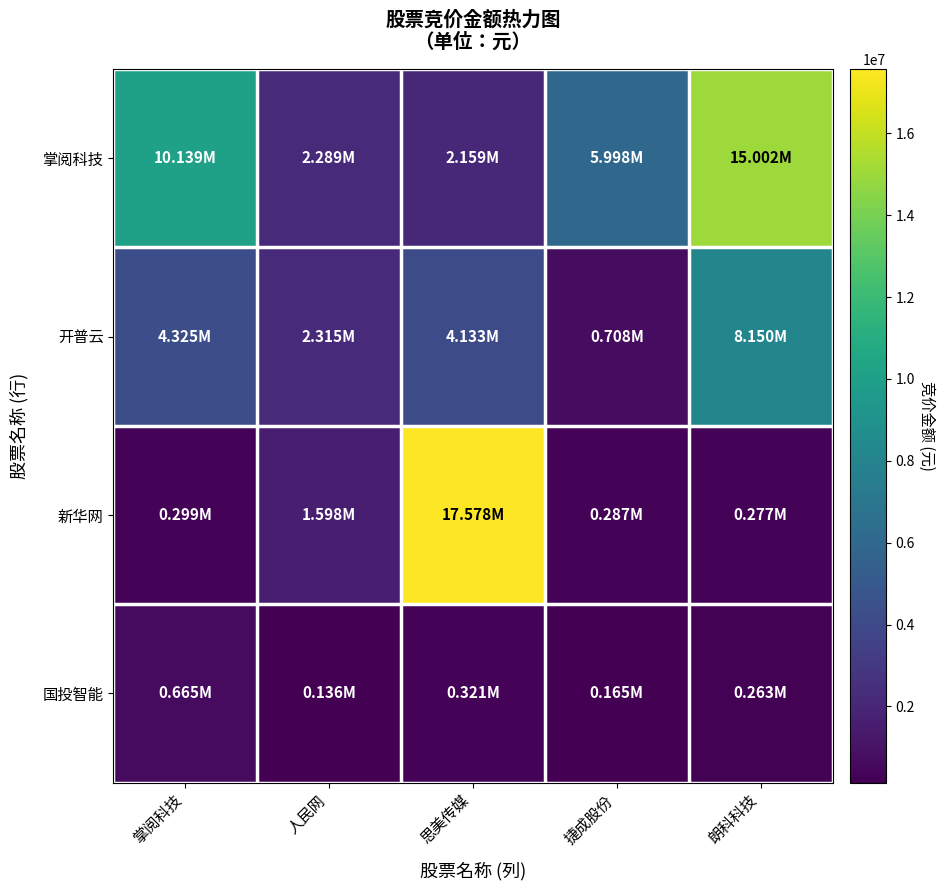

What is the total value across all series at 朗科科技?

23691479